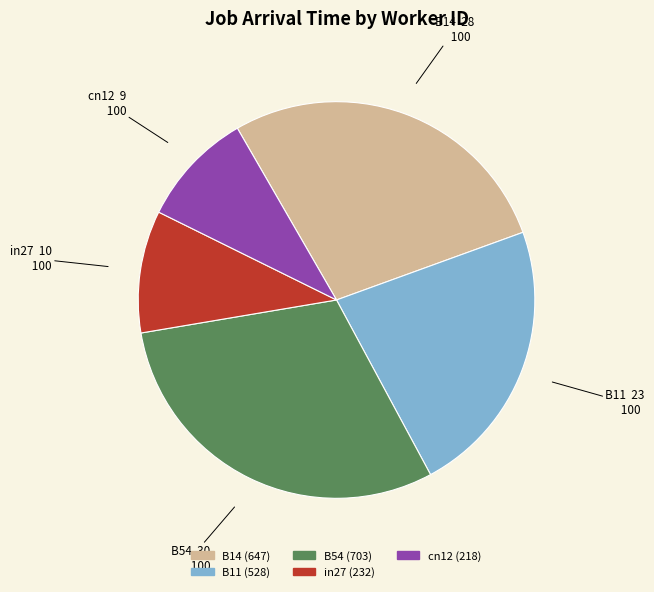

Is it true that B54 is 30% of the pie?

True